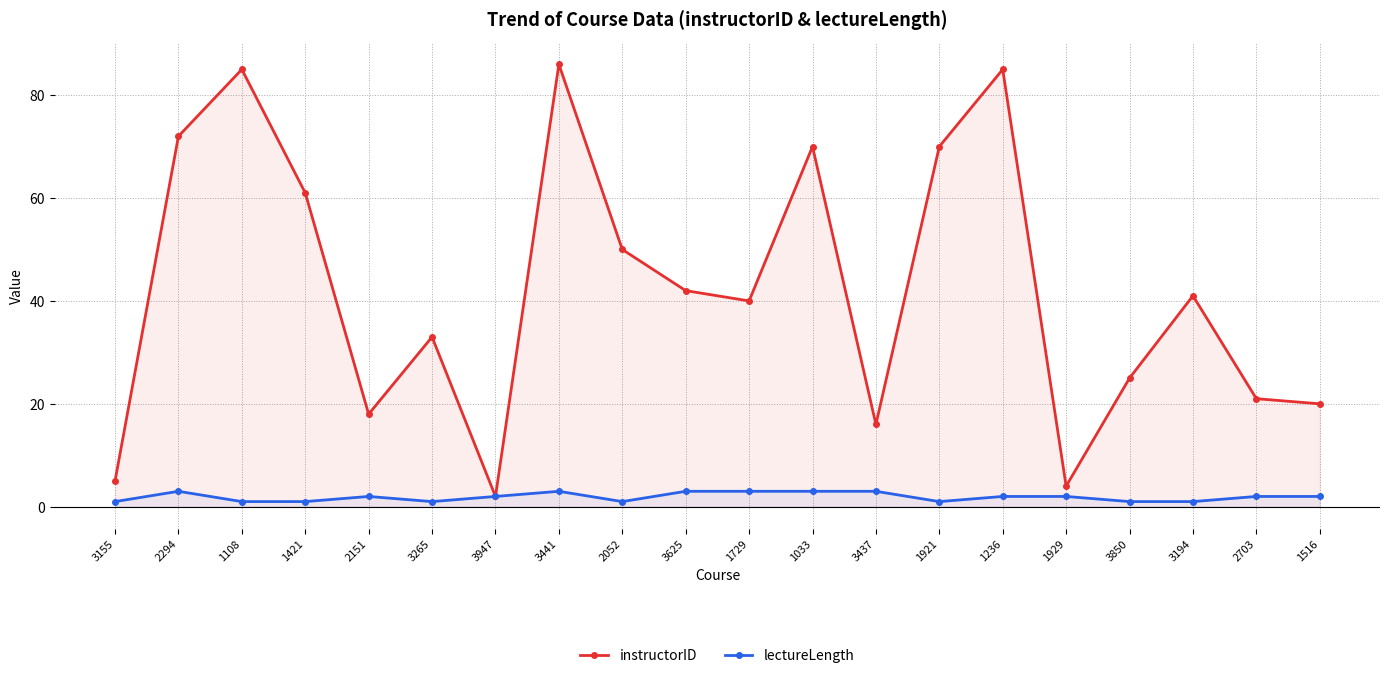

Which series has the largest total across all categories?

instructorID